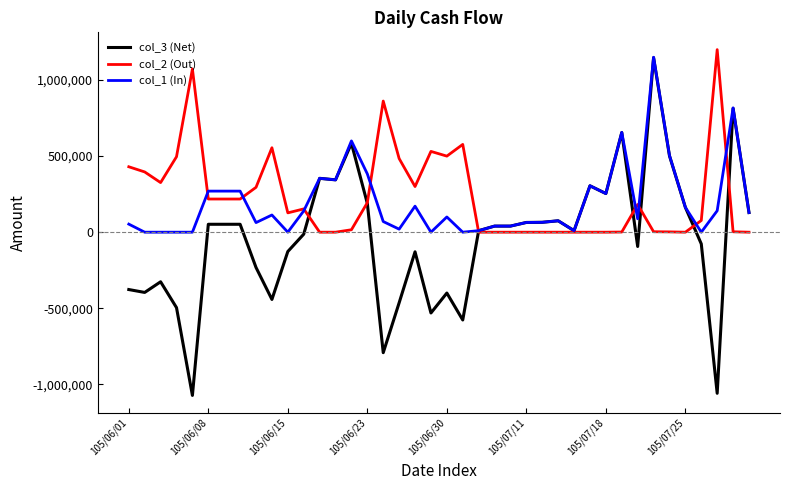

What is the greatest value displayed?

1200000